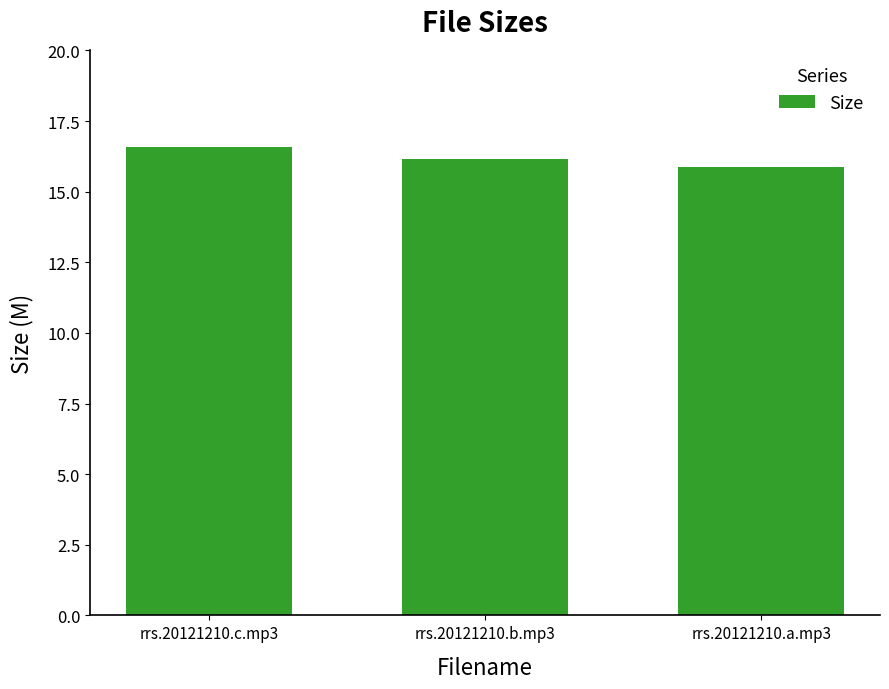

Count the number of values greater than 16.

2